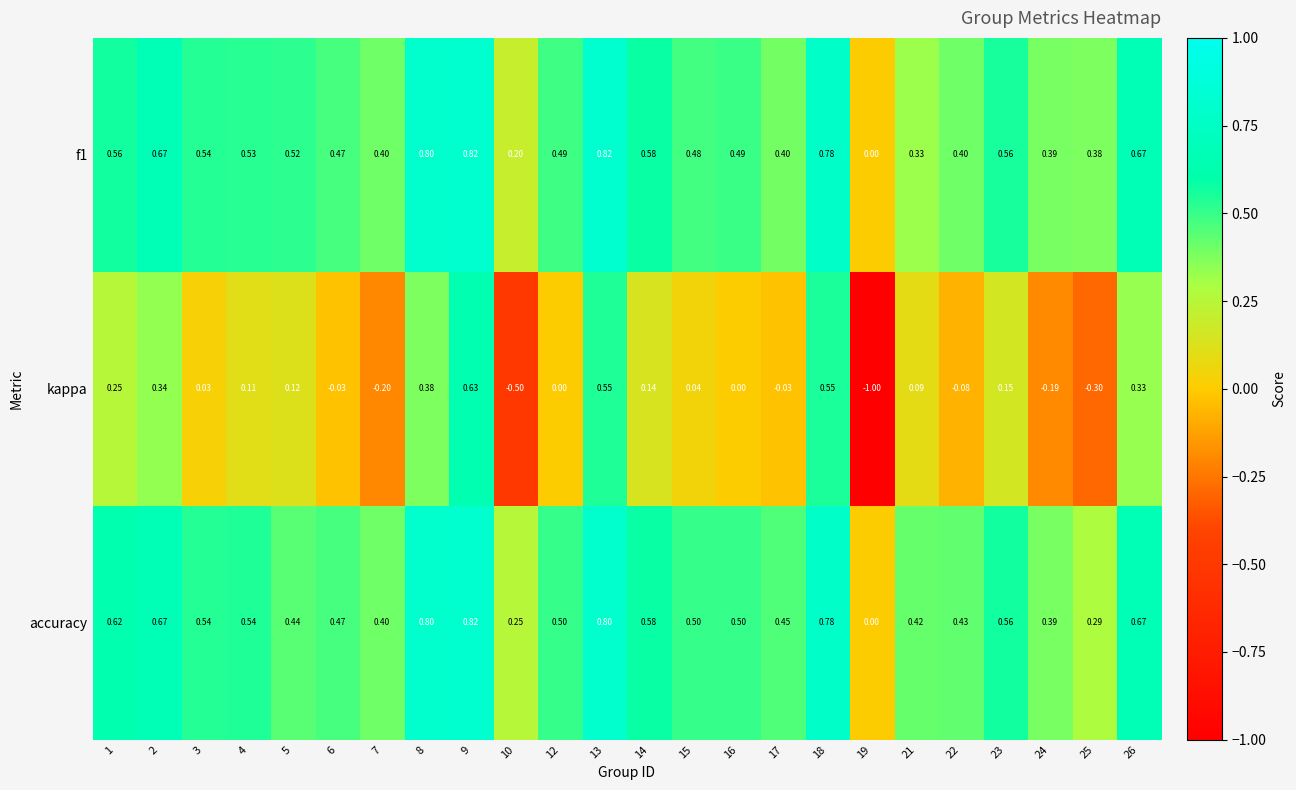

Which series has the largest range (max minus min)?

kappa